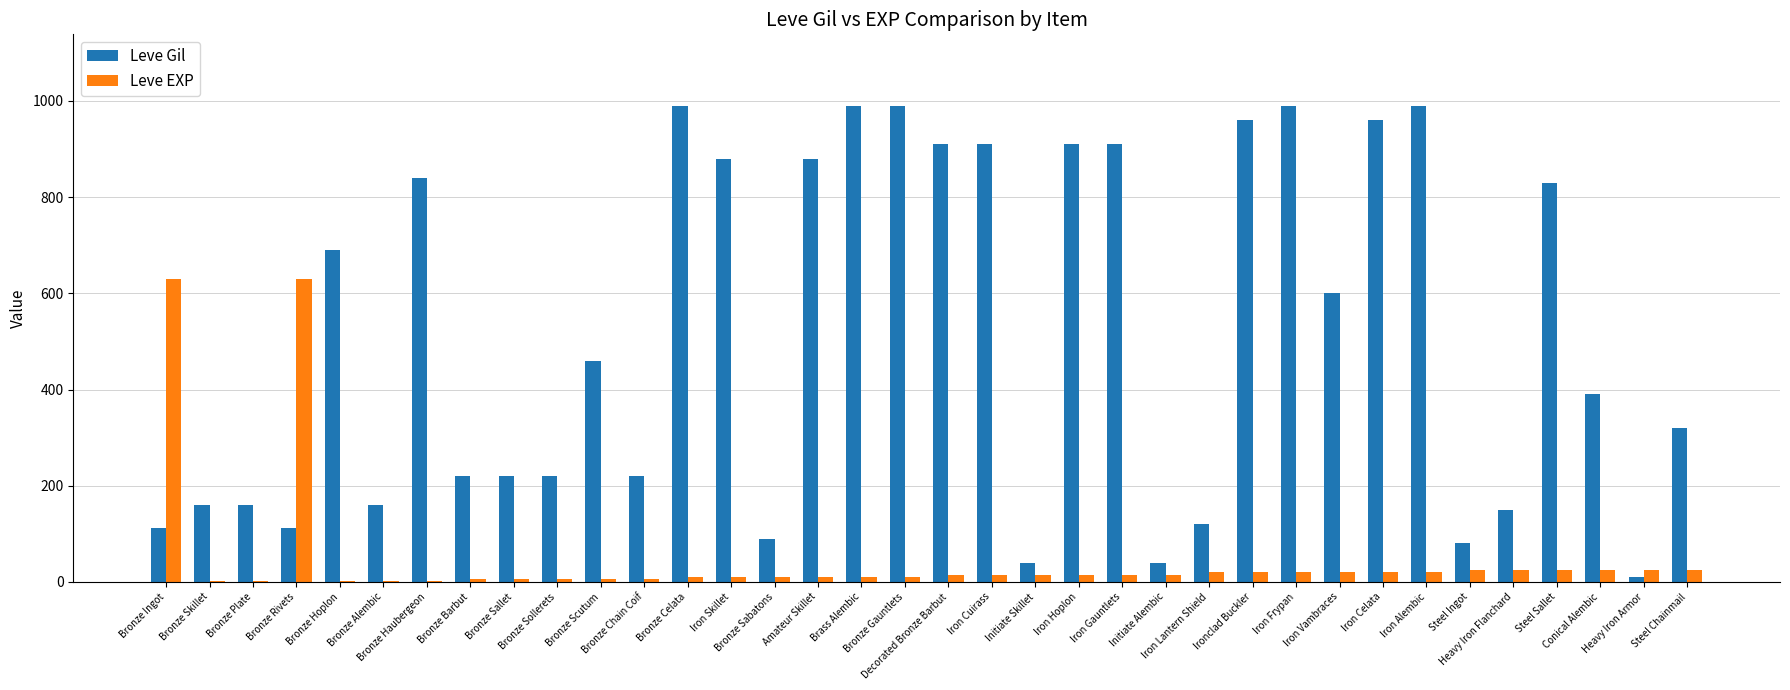

What is the highest value of the Leve EXP series?

630